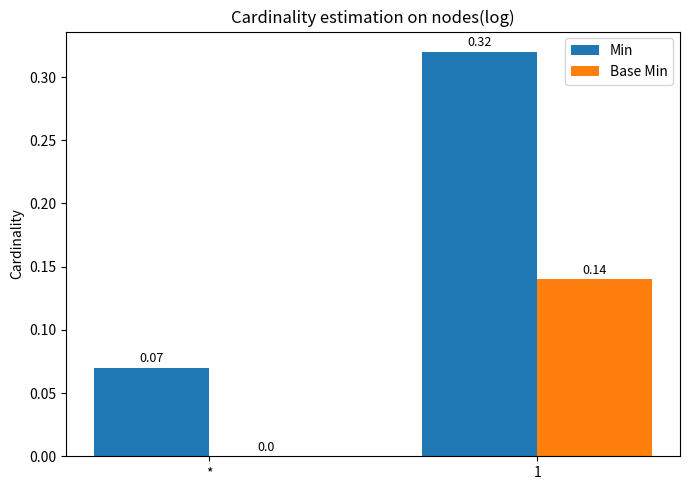

Between * and 1, which series saw the biggest shift?

Min